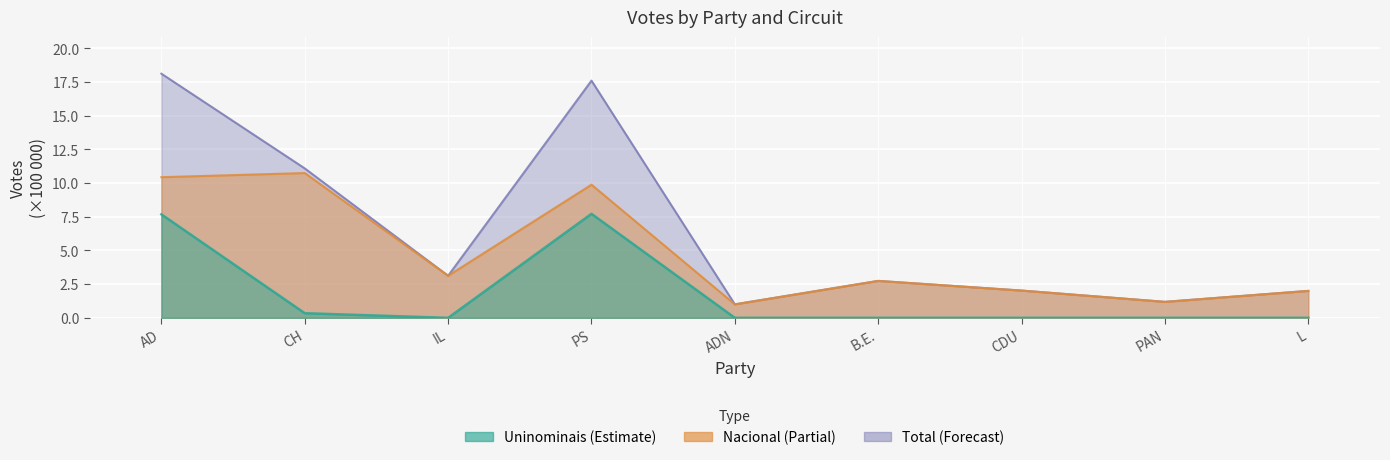

Rank the categories by Uninominais value from highest to lowest.

PS, AD, CH, IL, ADN, B.E., CDU, PAN, L